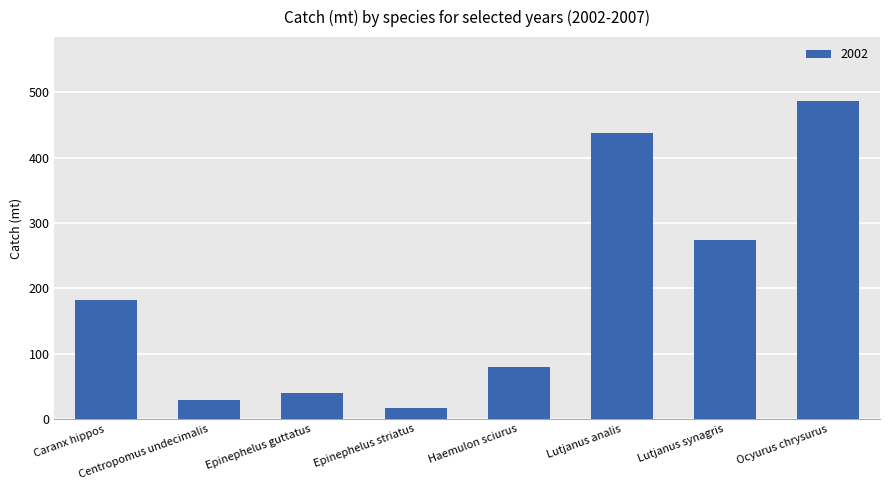

Which has a higher value, Lutjanus analis or Ocyurus chrysurus?

Ocyurus chrysurus